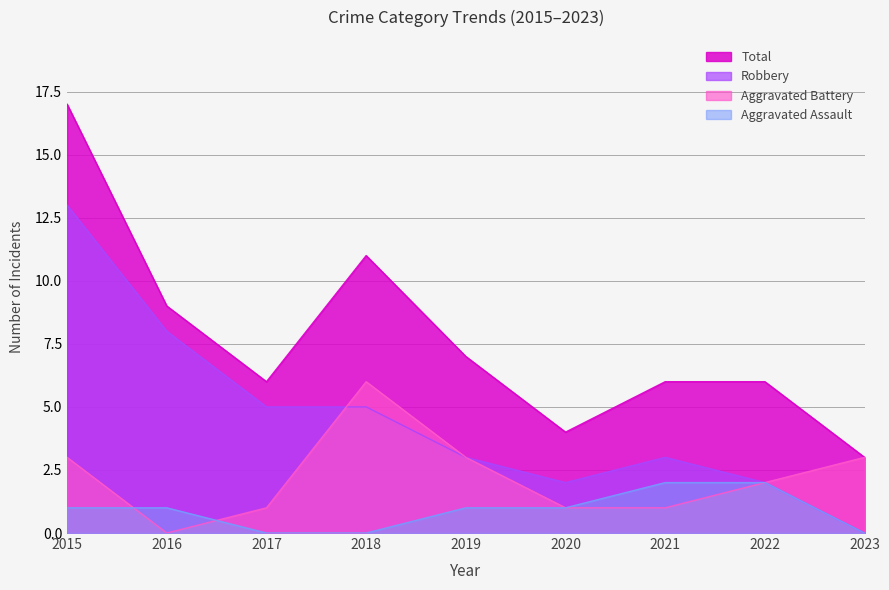

True or false: Aggravated Assault has a value of 0 at 2023.

True